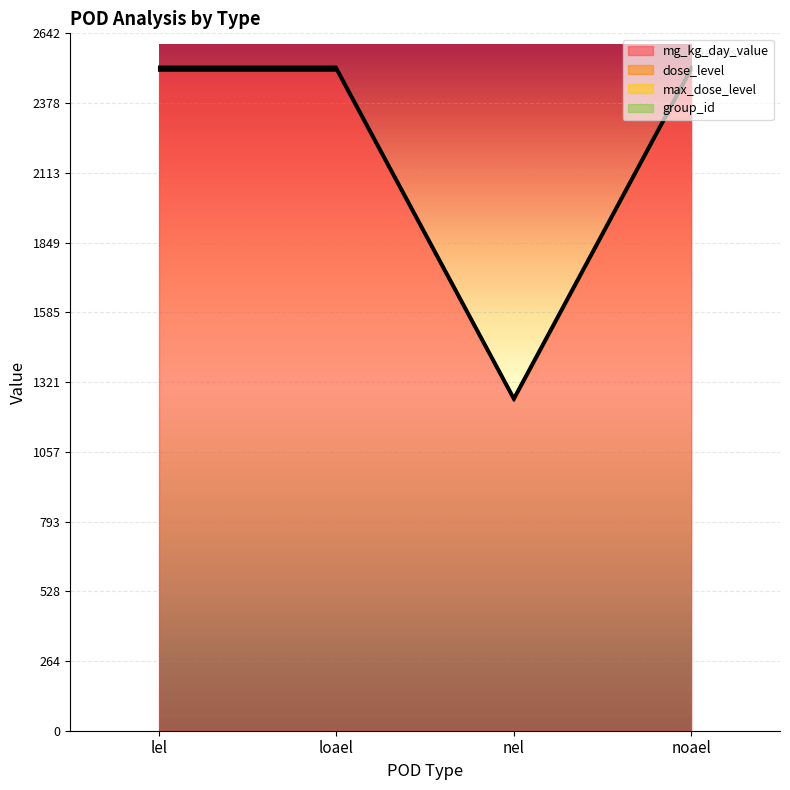

True or false: dose_level has a value of 566 at loael.

False